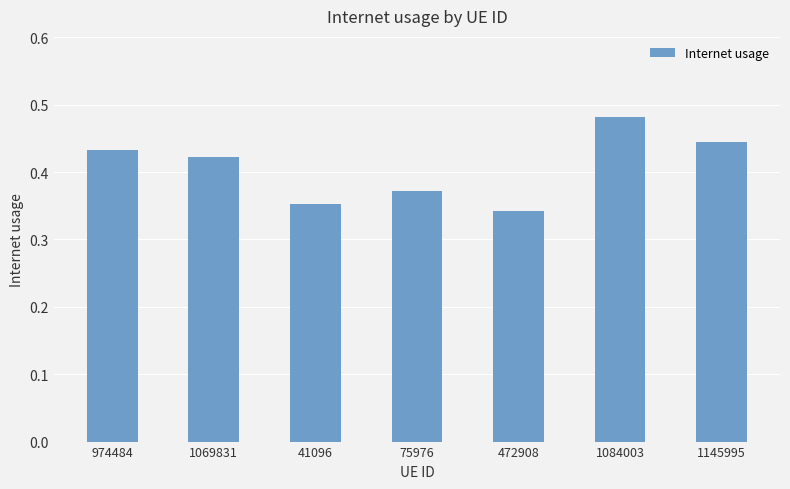

Which has a higher value, 41096 or 1145995?

1145995